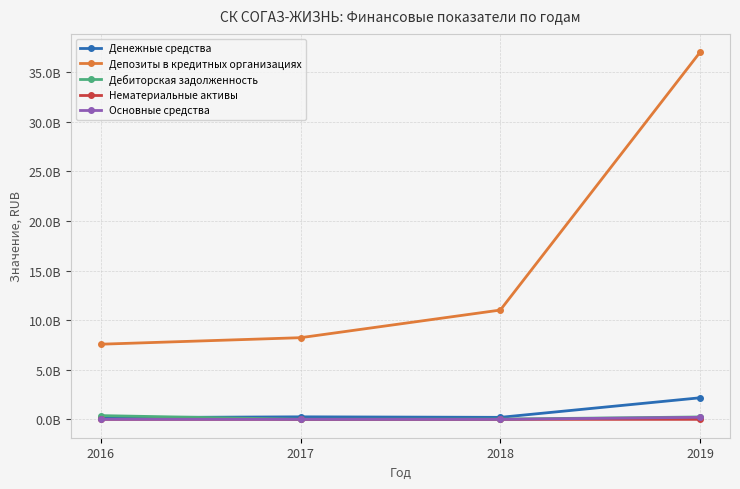

What is the difference between the Нематериальные активы values at 2018 and 2019?

488686